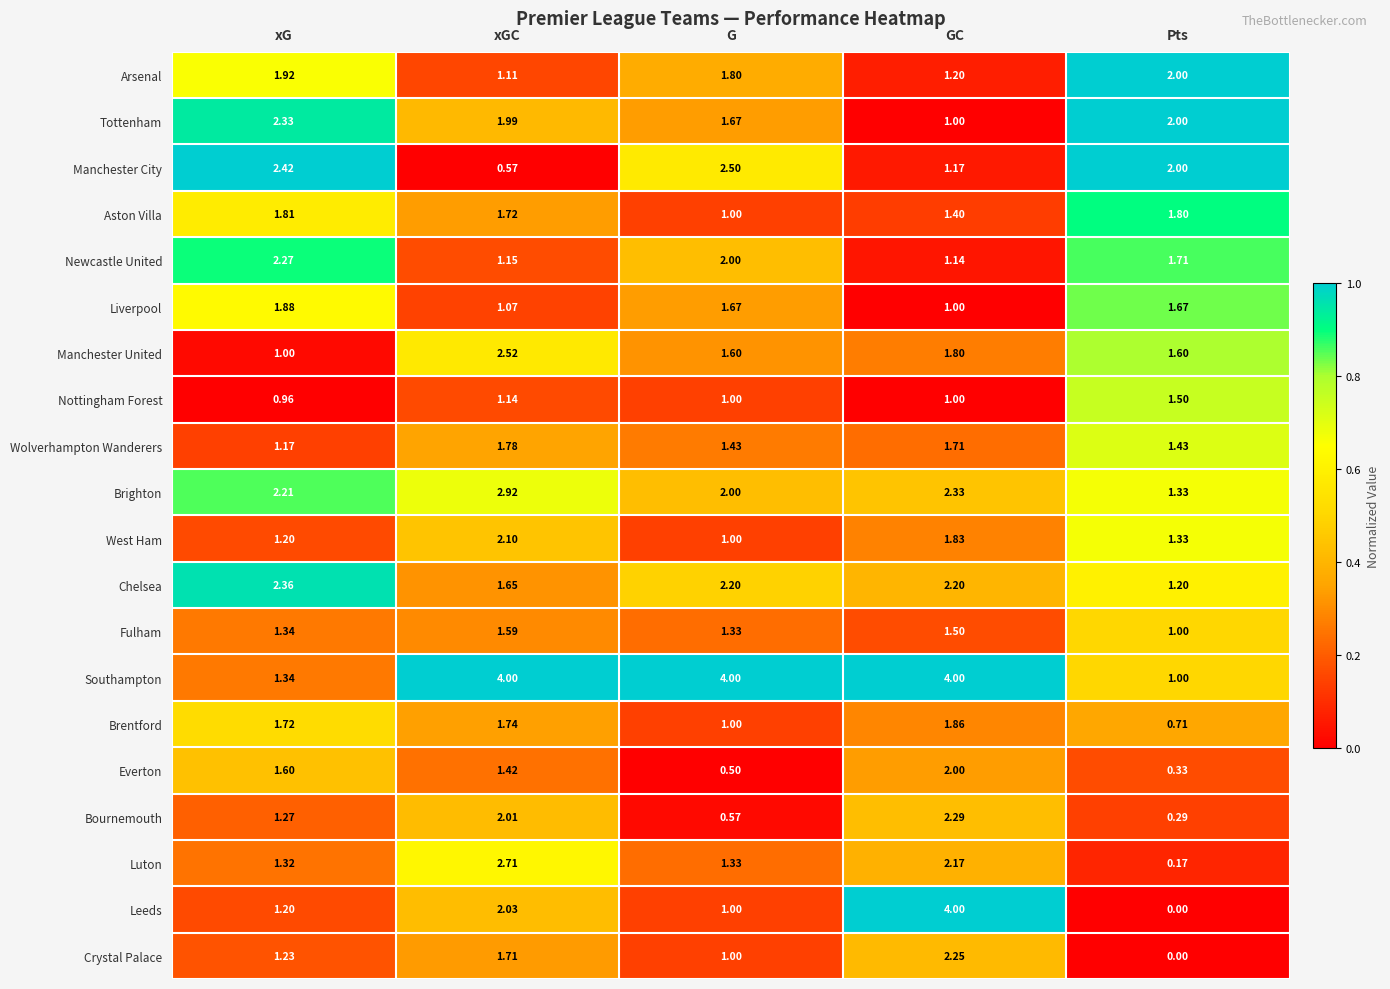

List the labels in order of Everton value, largest first.

GC, xG, xGC, G, Pts